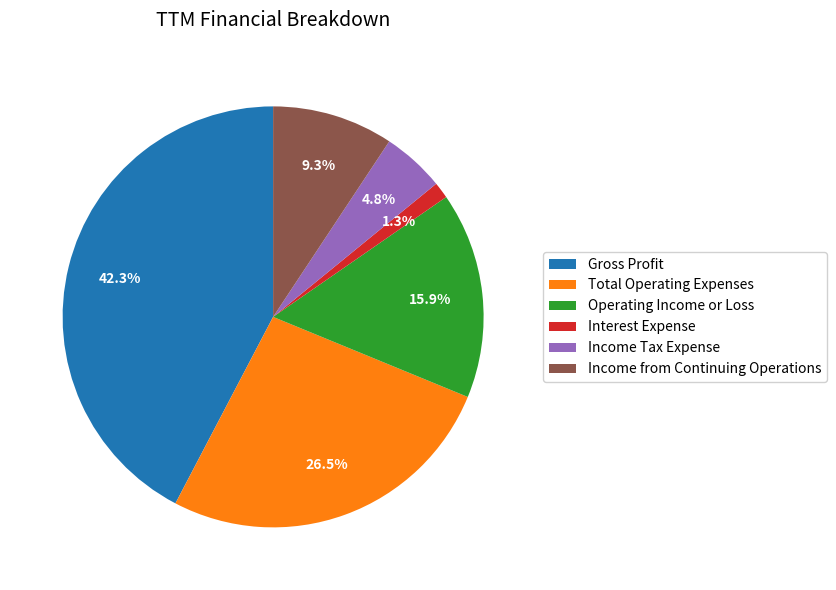

Rank the categories by value from highest to lowest.

Gross Profit, Total Operating Expenses, Operating Income or Loss, Income from Continuing Operations, Income Tax Expense, Interest Expense